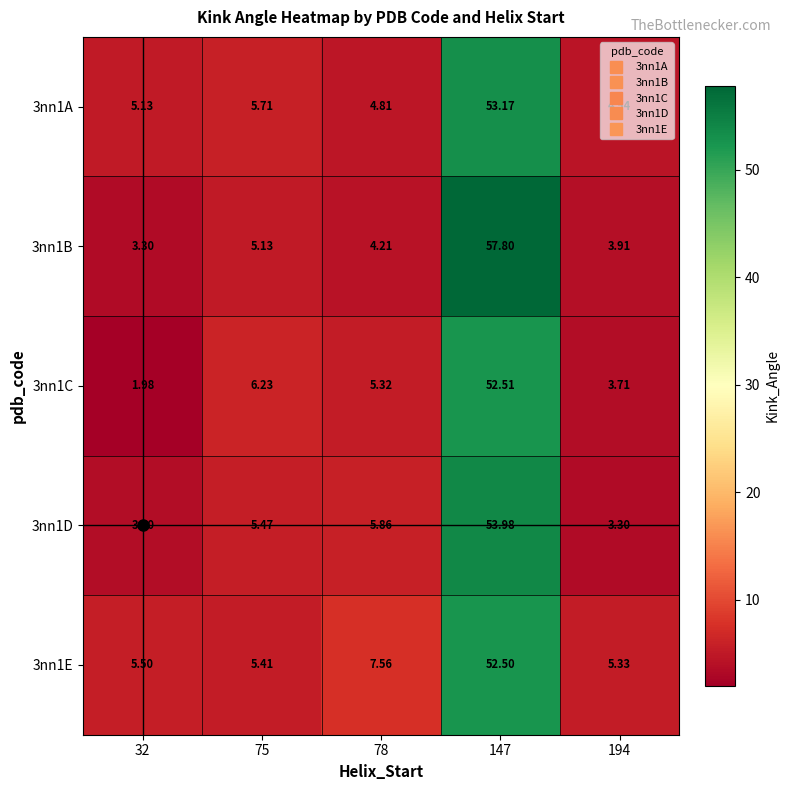

What is the total value across all series at 194?

20.8